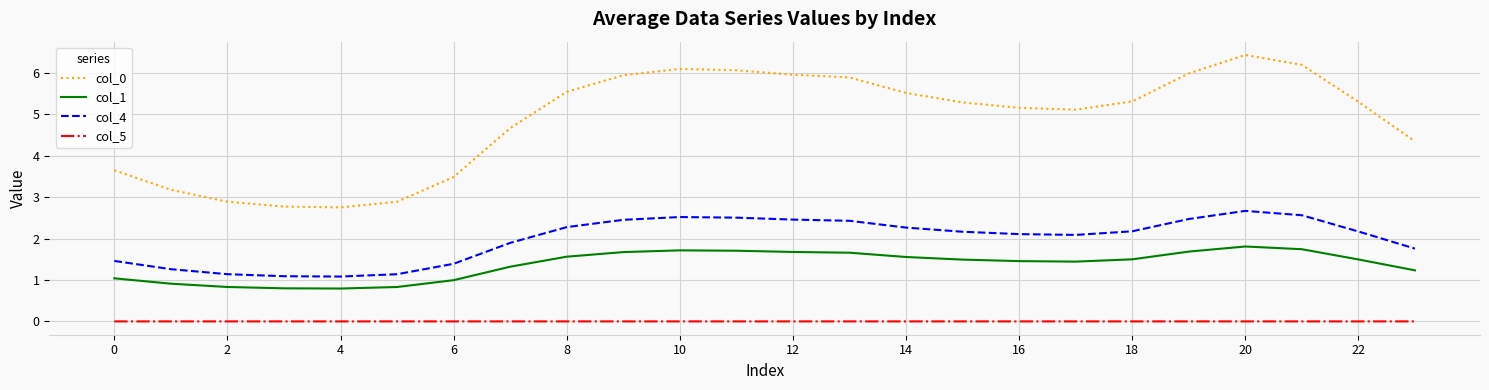

What is the greatest value displayed?

6.4